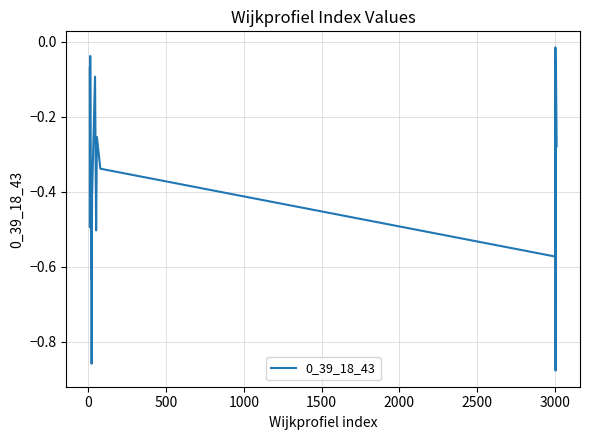

Does the chart have visible grid lines?

Yes